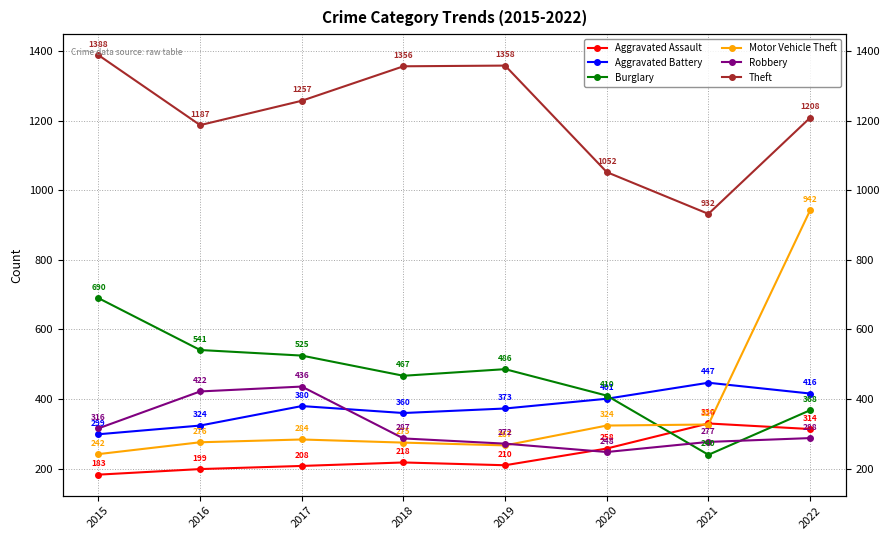

In Robbery, how many points are higher than both neighbors (excluding endpoints)?

1